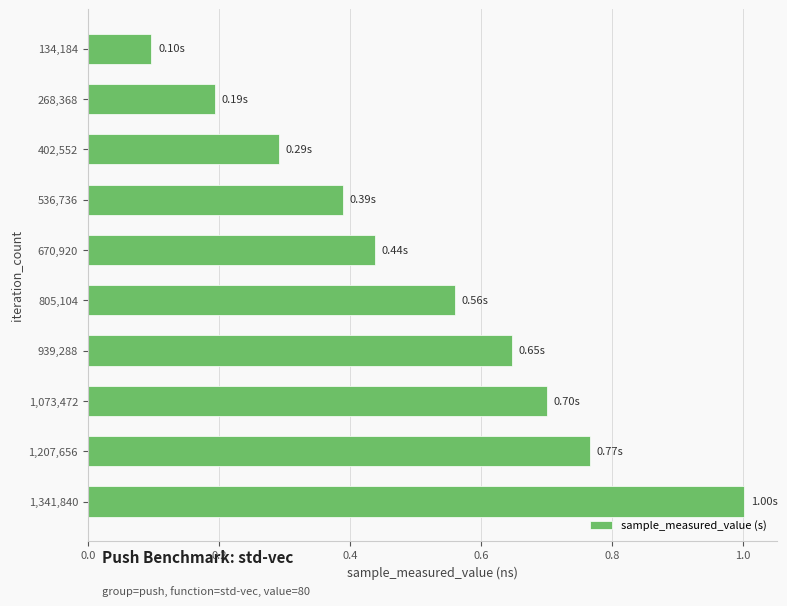

How many categories are shown in the chart?

10